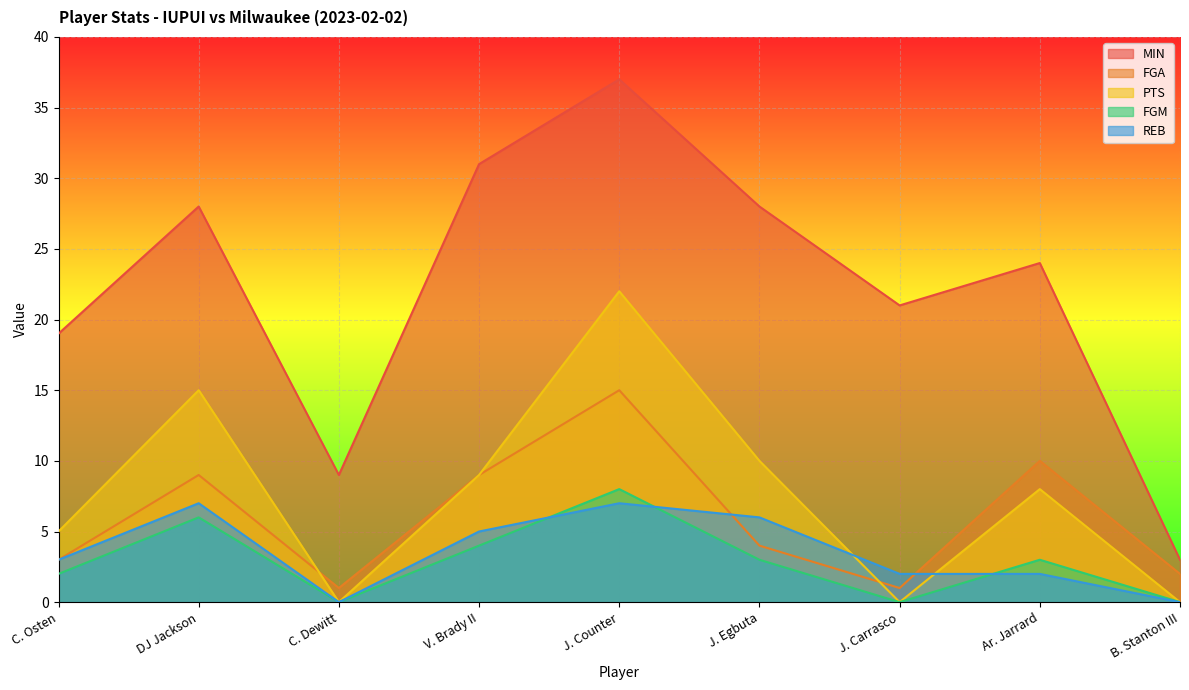

Is the value of PTS at J. Carrasco greater than the value of FGA at Ar. Jarrard?

No